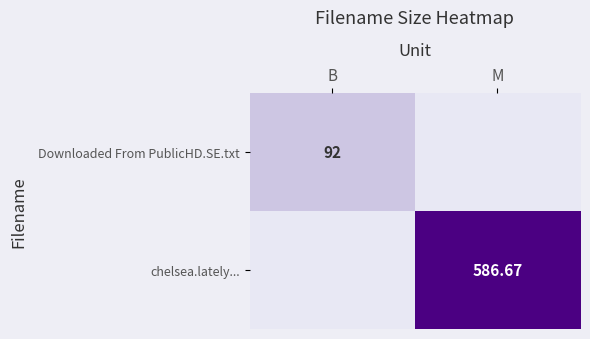

Which category has the highest value in the chelsea.lately... series?

M